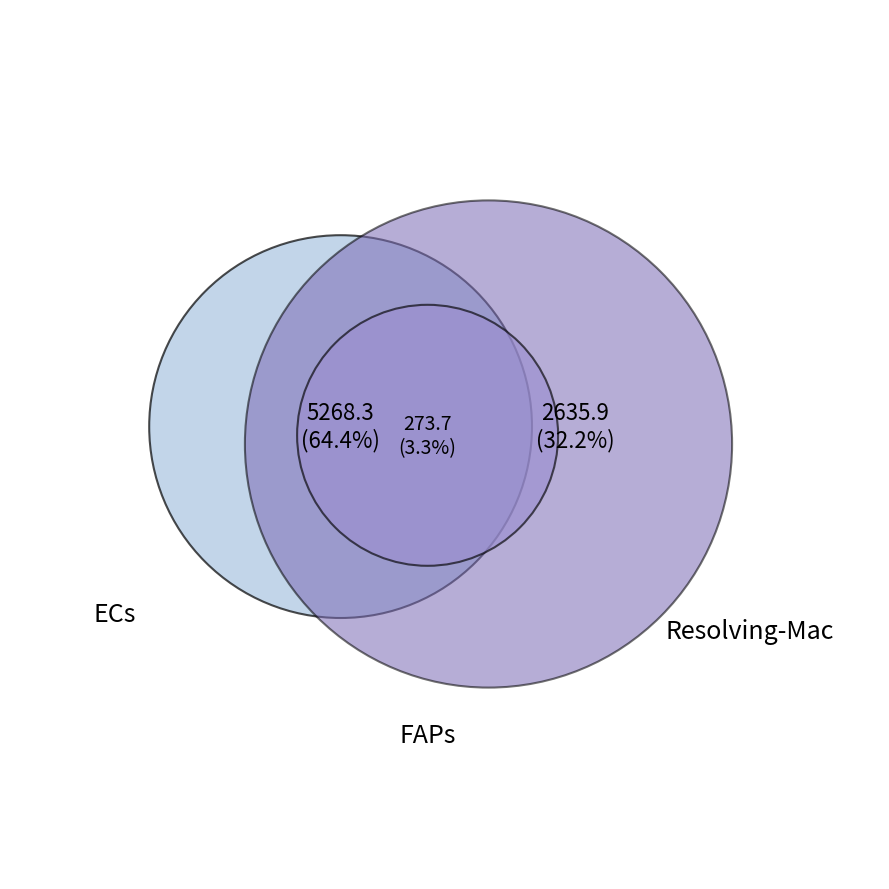

To the nearest percent, what is the combined percentage of FAPs and FAPs?

3%